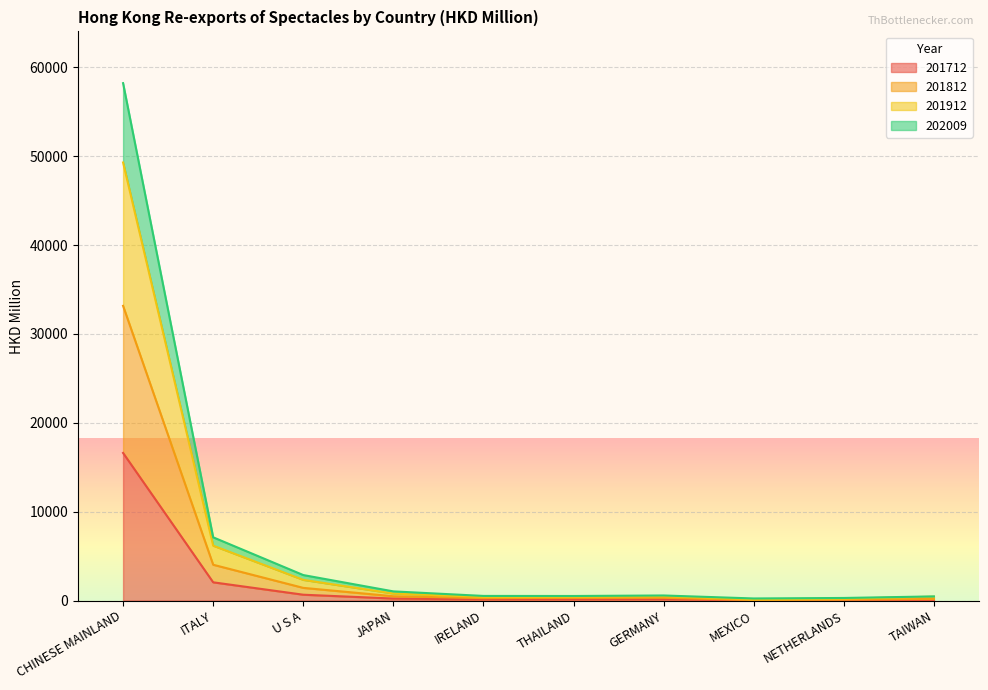

True or false: 201912 and 201812 intersect in this chart.

False